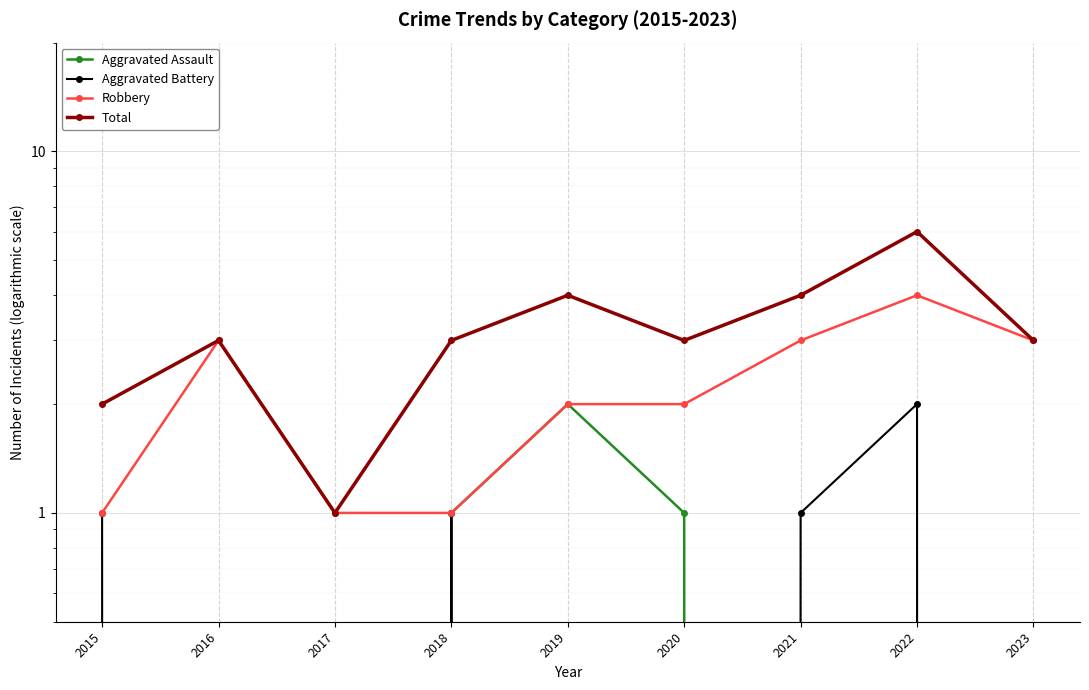

True or false: Total and Aggravated Assault cross at least once.

False